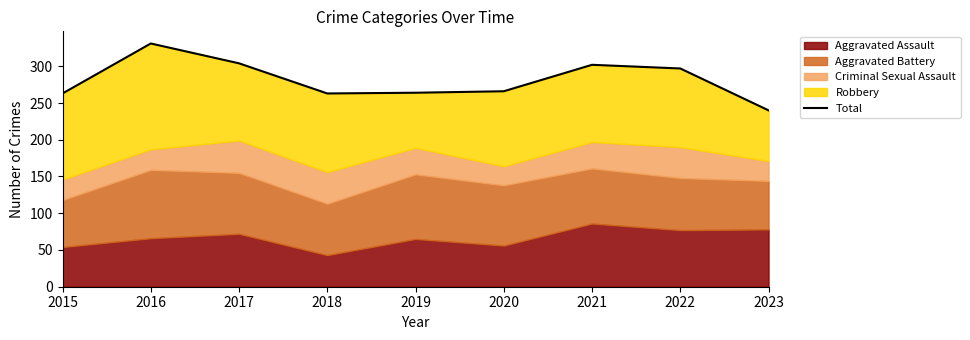

What is the difference between the maximum and minimum values?

91